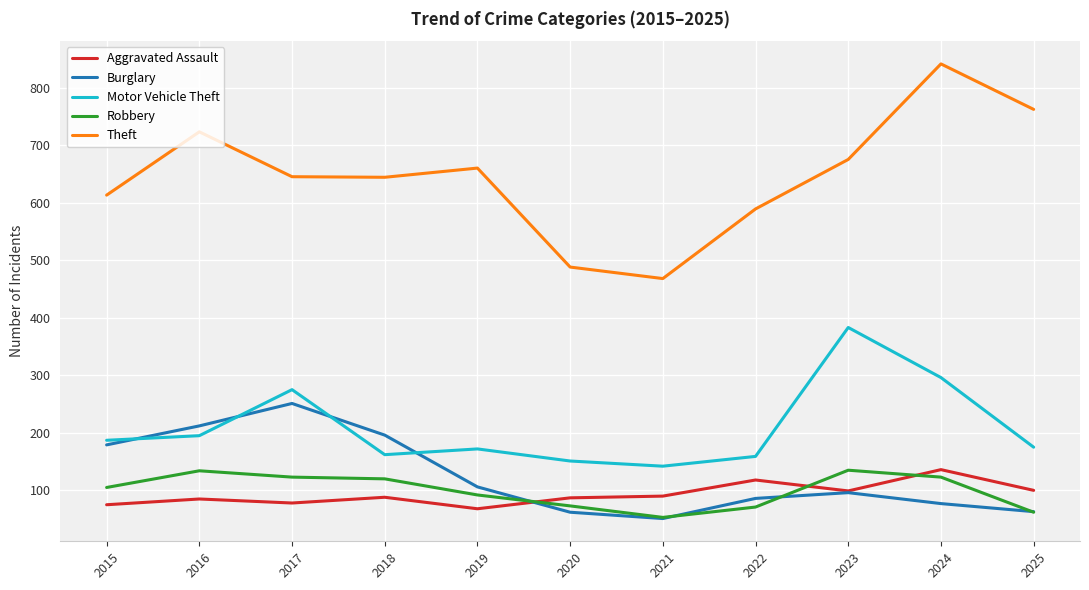

True or false: Theft and Robbery cross at least once.

False